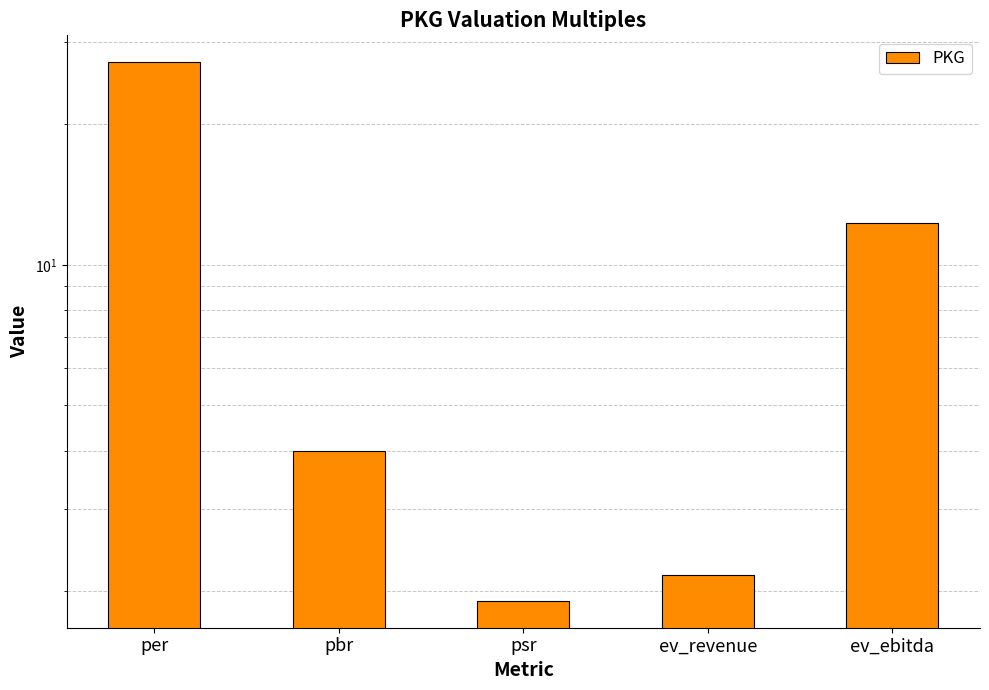

What is the change in value from per to ev_revenue?

-25.0